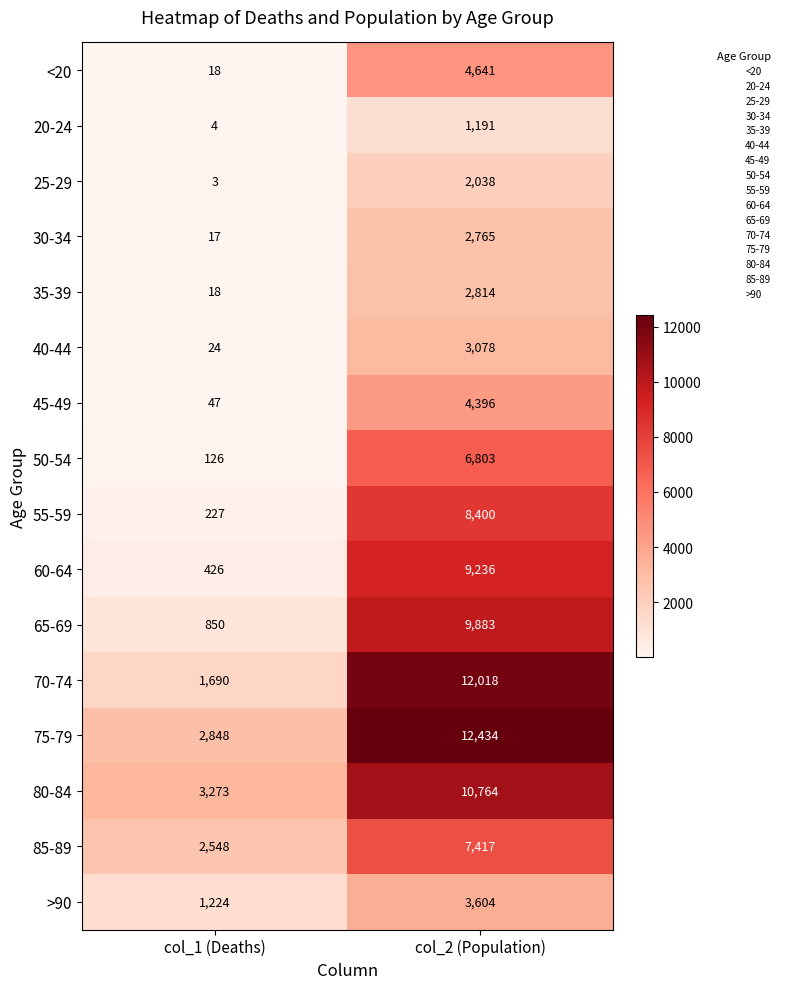

Between col_1 (Deaths) and col_2 (Population), which series saw the biggest shift?

70-74